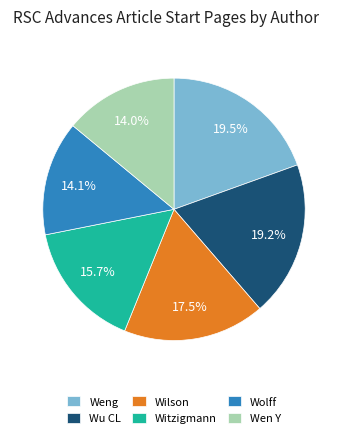

What portion of the pie excludes Wen Y?

86.0%